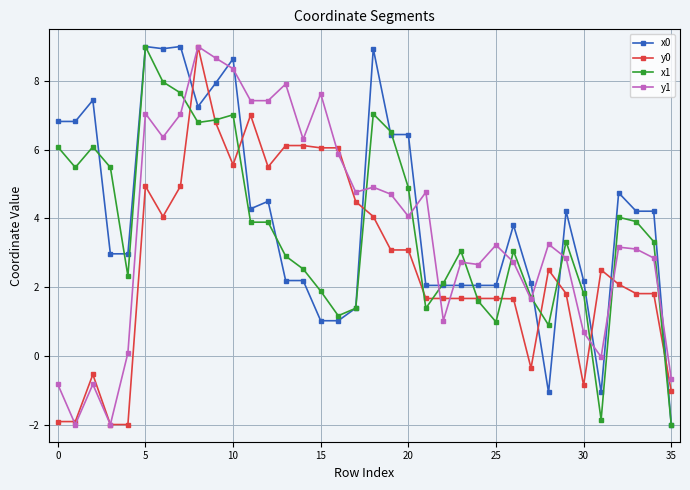

Count the number of data series in this chart.

4